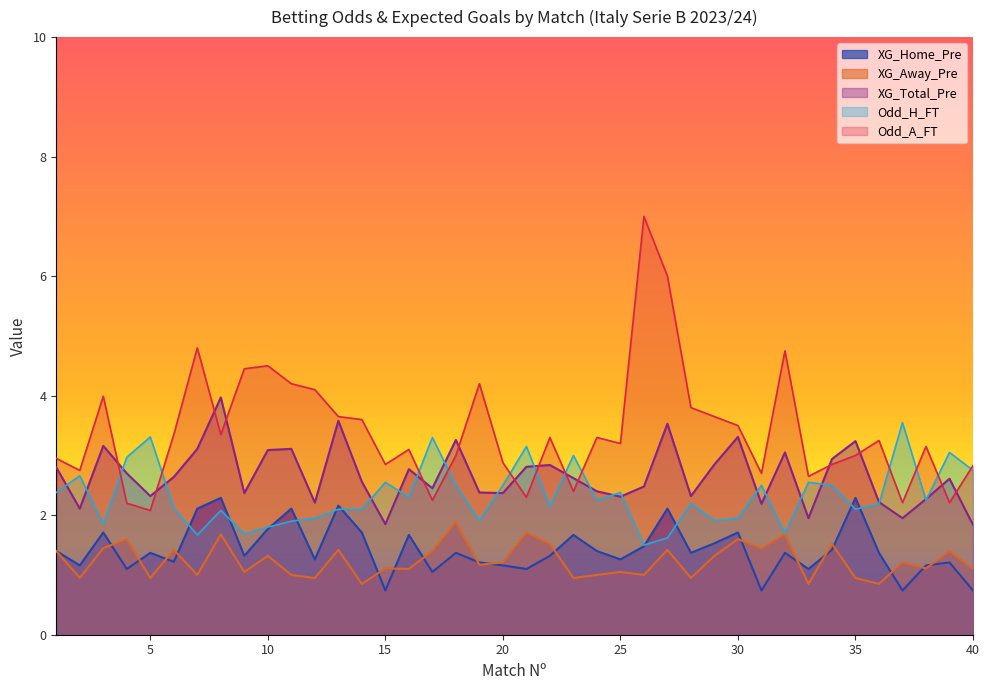

How many lines are shown in the chart?

5